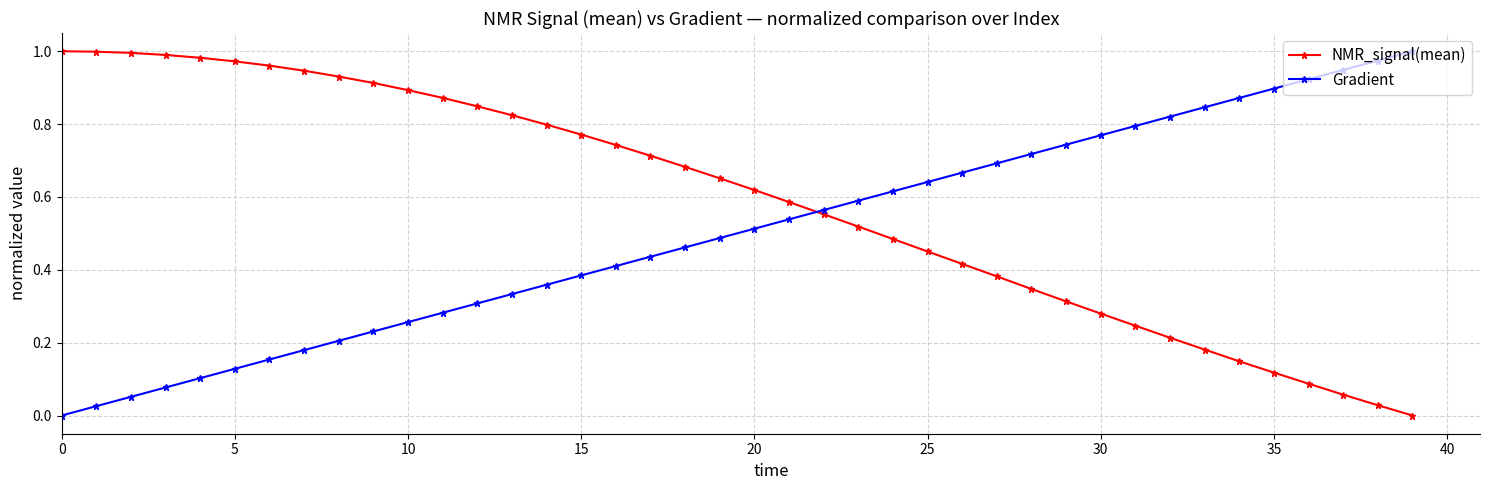

What is the sum of all Gradient values?

20.0